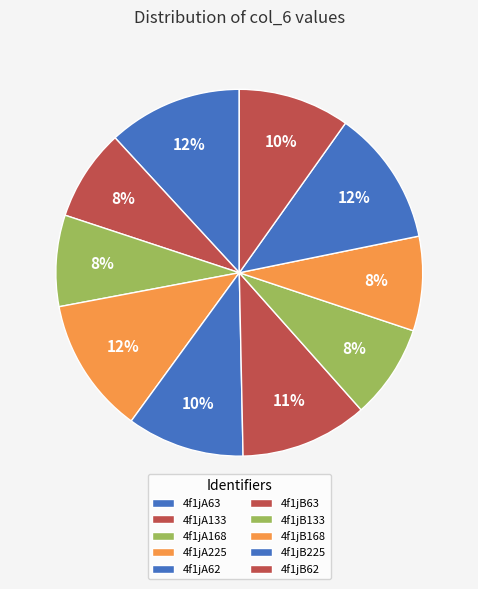

To the nearest percent, what is the difference between the 4f1jB168 and 4f1jA225 slice percentages?

4%